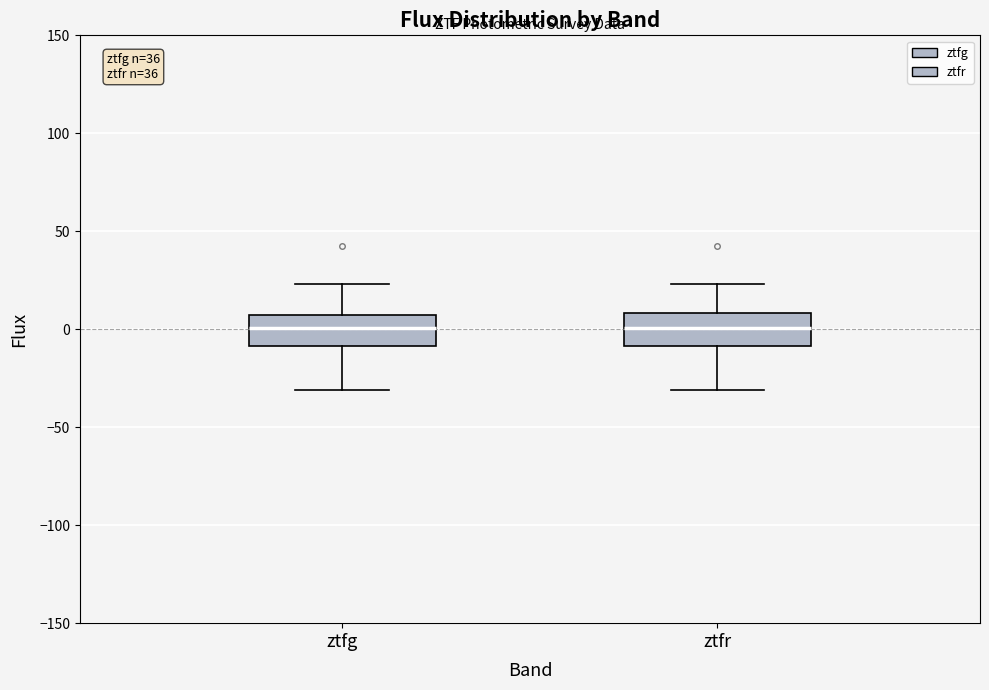

Where is the upper edge of the box for ztfg on the y-axis? The values are not printed on the chart, so give them approximately, as read against the axis.

5